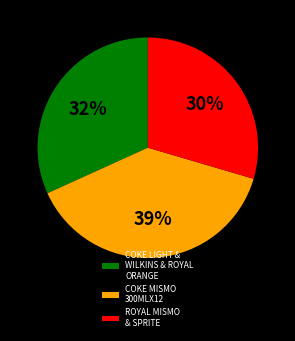

Is the sum of COKE LIGHT & WILKINS & ROYAL ORANGE and ROYAL MISMO & SPRITE greater than half?

Yes